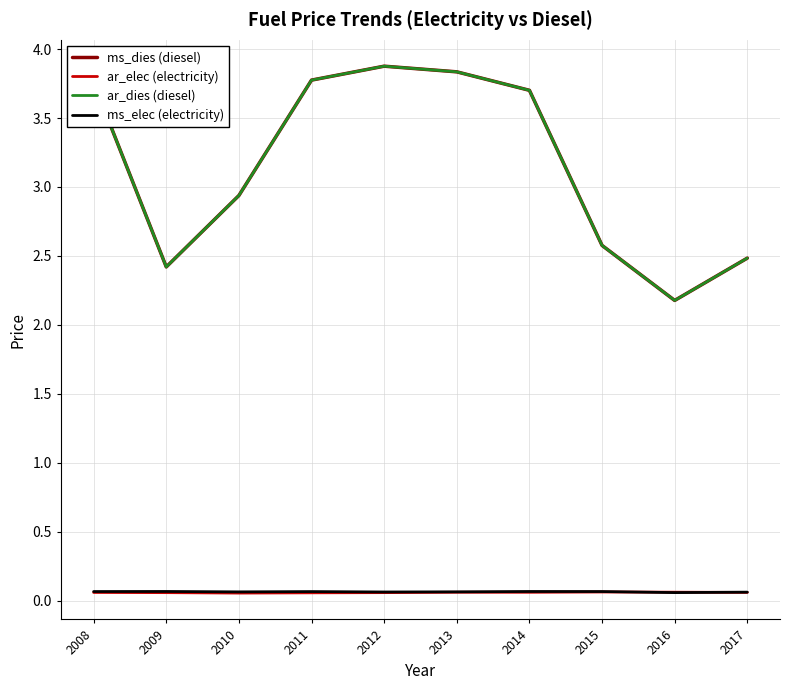

Is this an area chart (filled region under the line)?

No